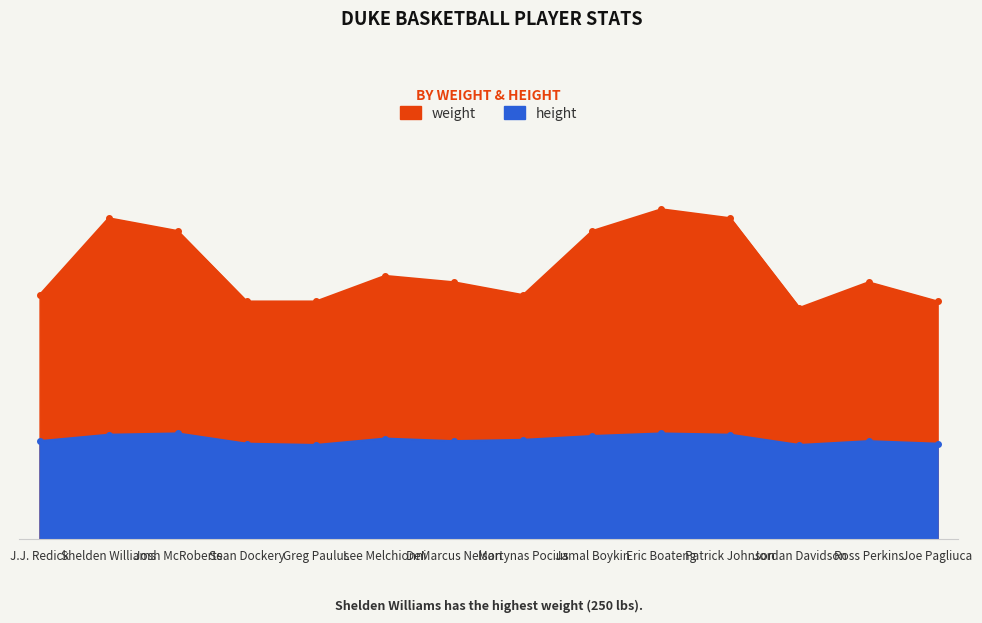

What is the label of the 13th point from the left?

Ross Perkins